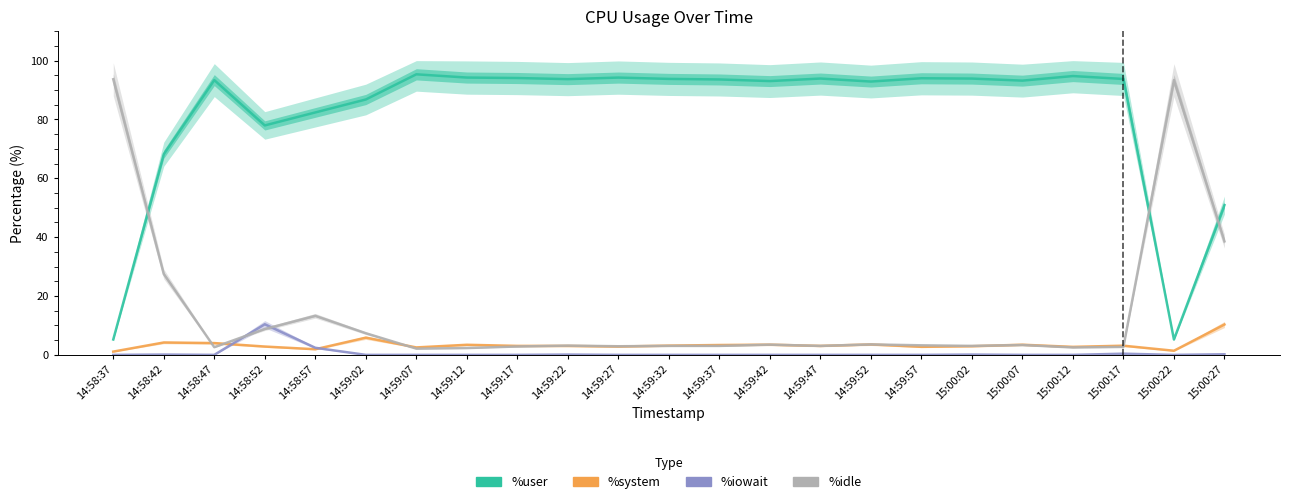

What is the total value across all series at 15:00:17?

100.0